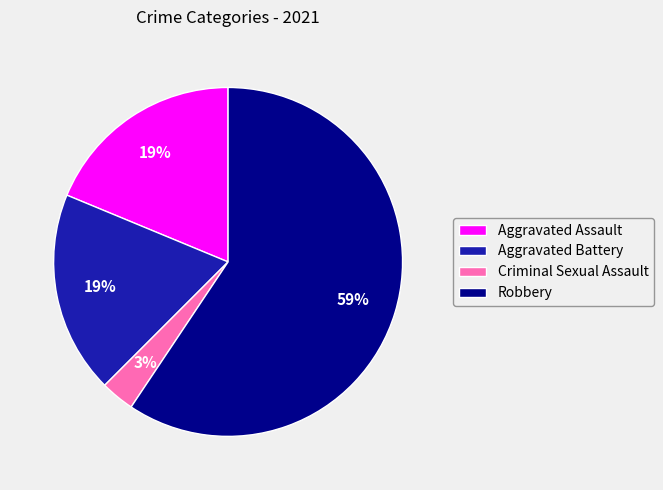

How many segments does this pie chart have?

4